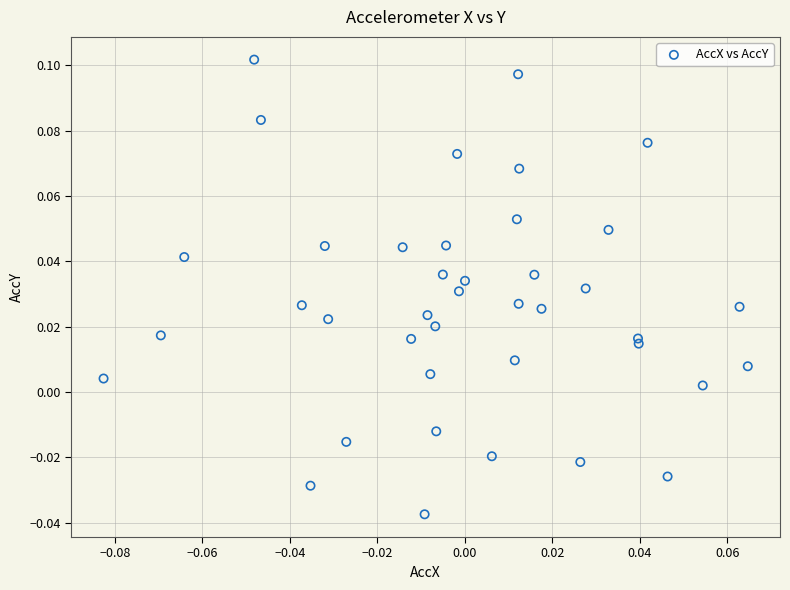

How many data points are displayed?

40